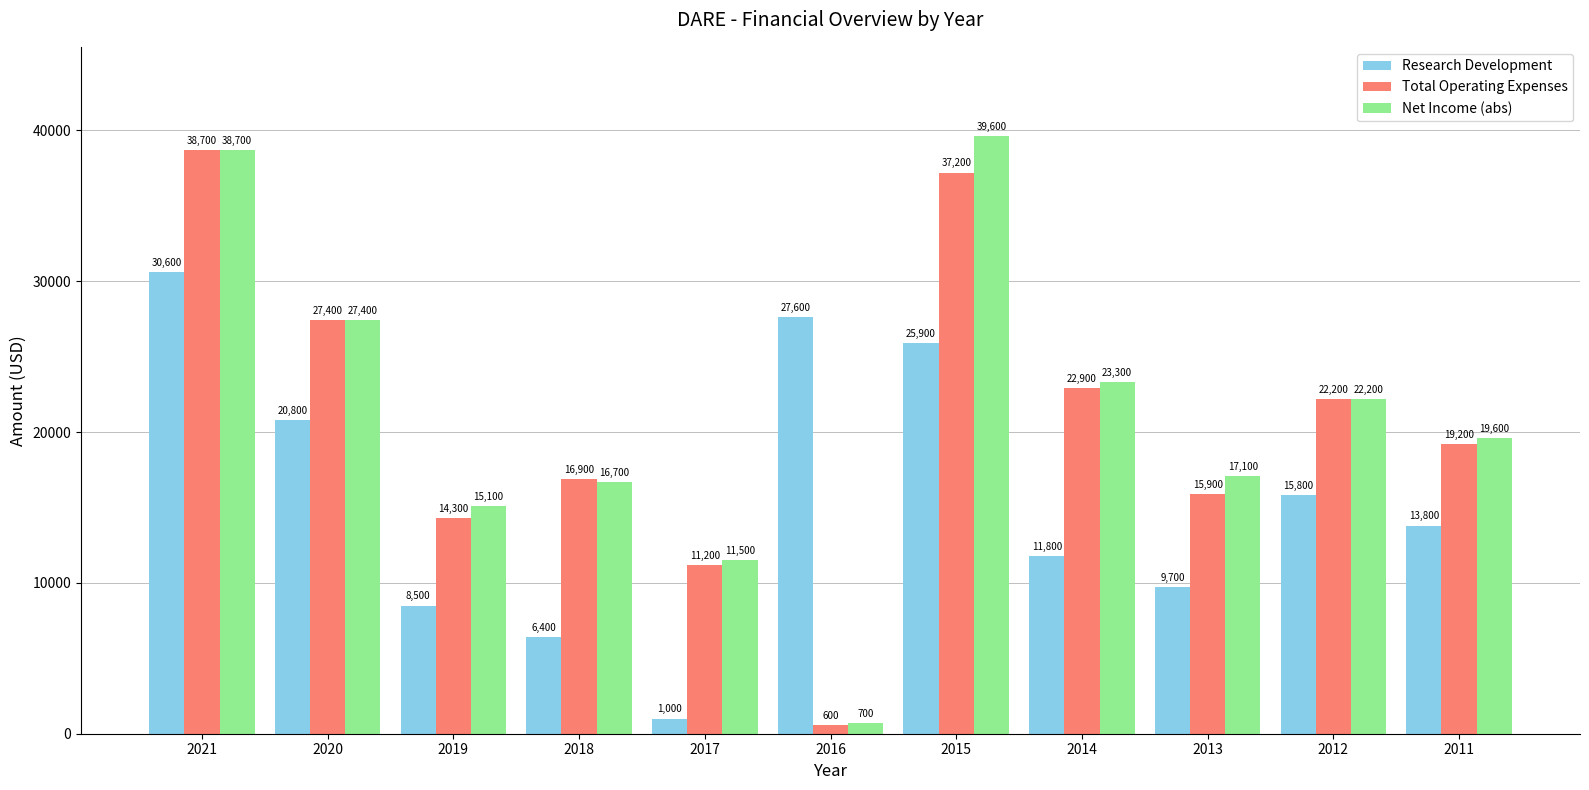

At which label does Research Development reach its minimum?

2017